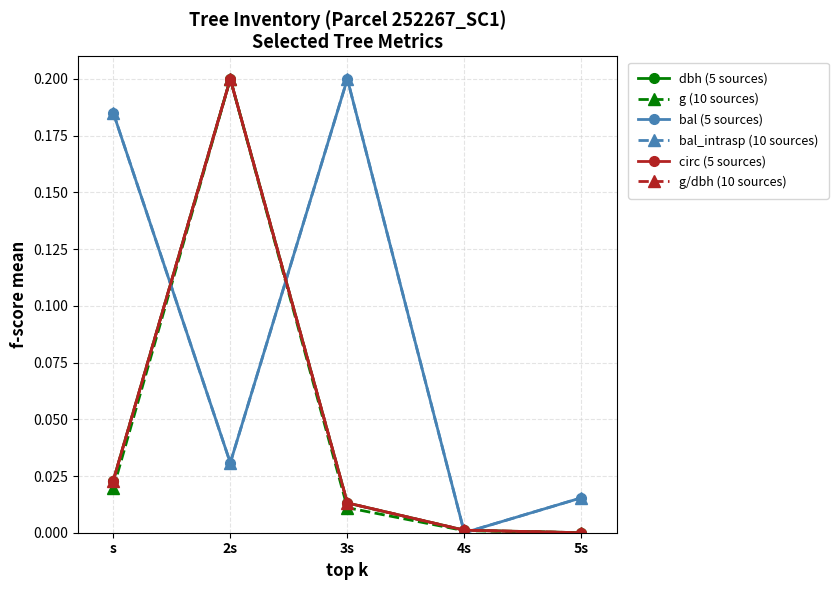

Is this an area chart (filled region under the line)?

No